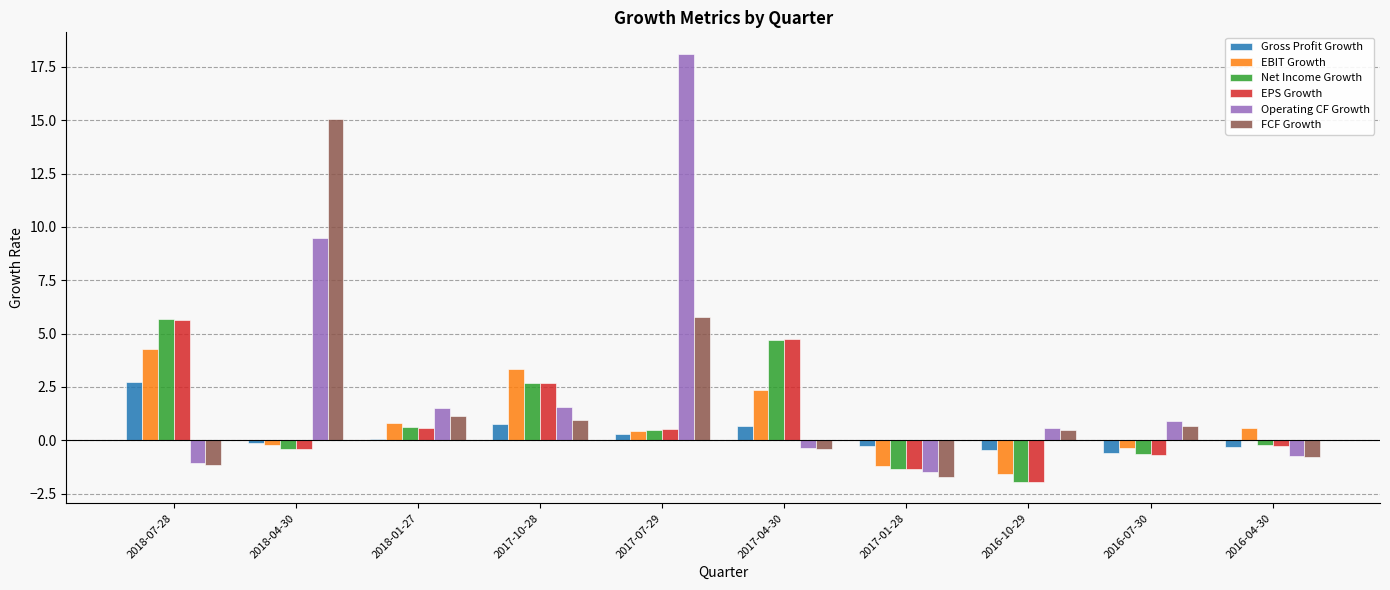

Which series changed the most between 2018-04-30 and 2016-04-30?

FCF Growth